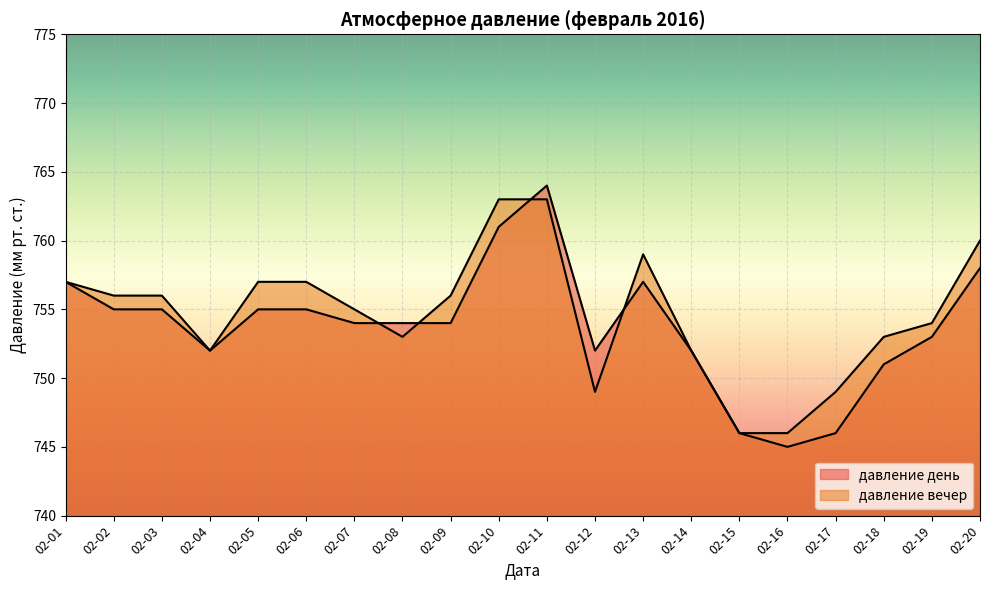

At which label does давление день reach its peak?

02-11